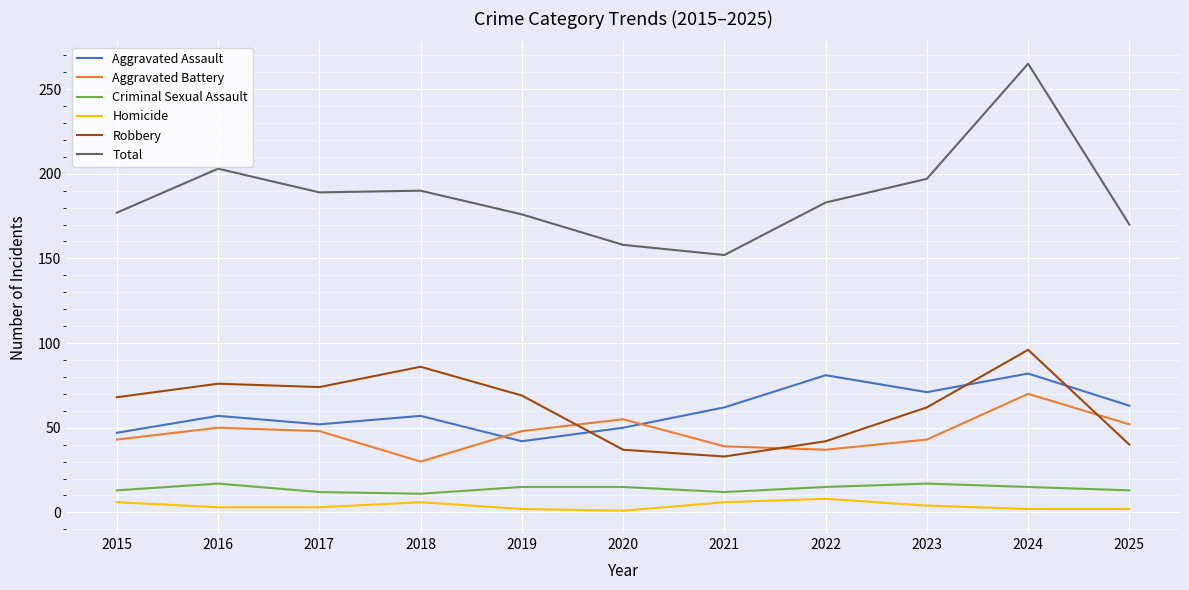

How many intersections are there between Aggravated Assault and Robbery?

3